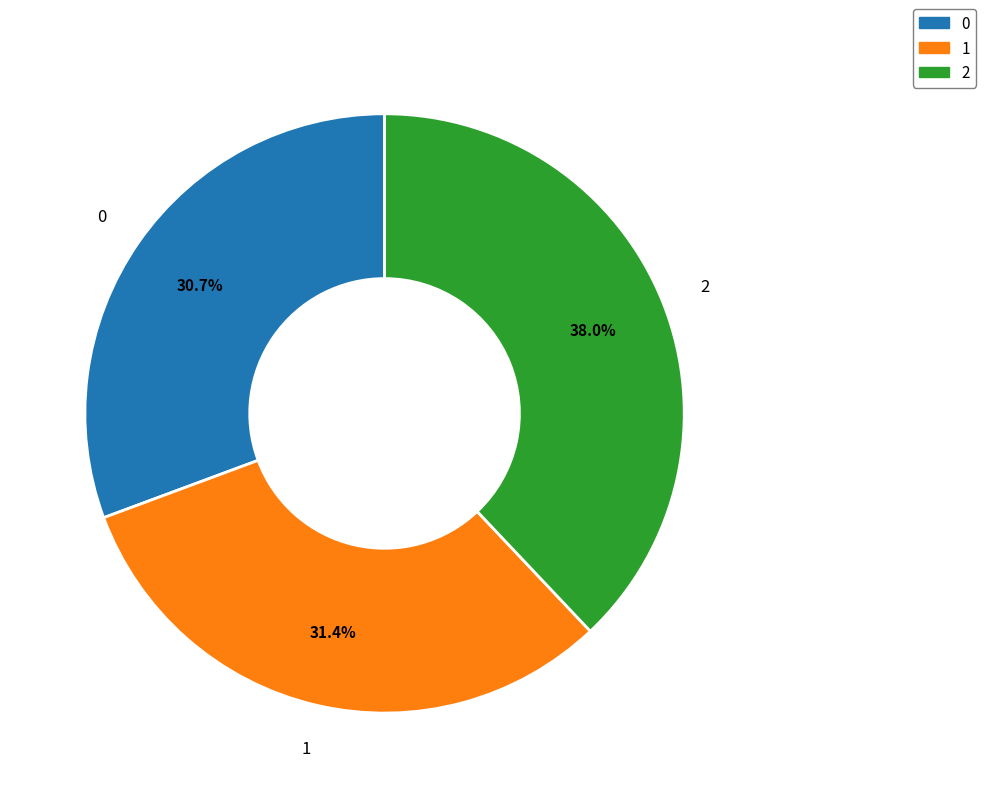

How many slices are in this pie chart?

3